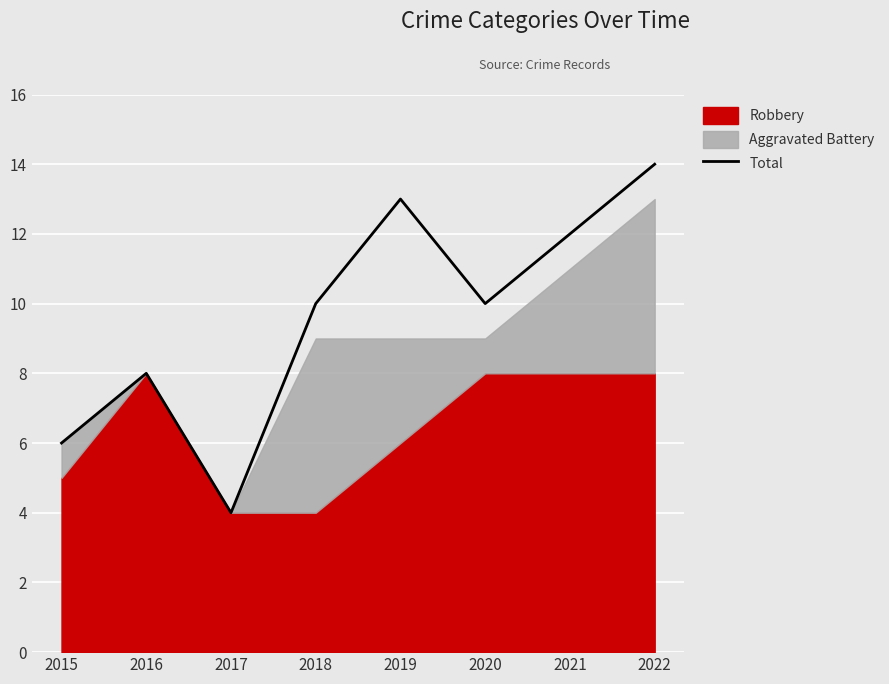

The chart shows a value of 8 at 2016. True or false?

True